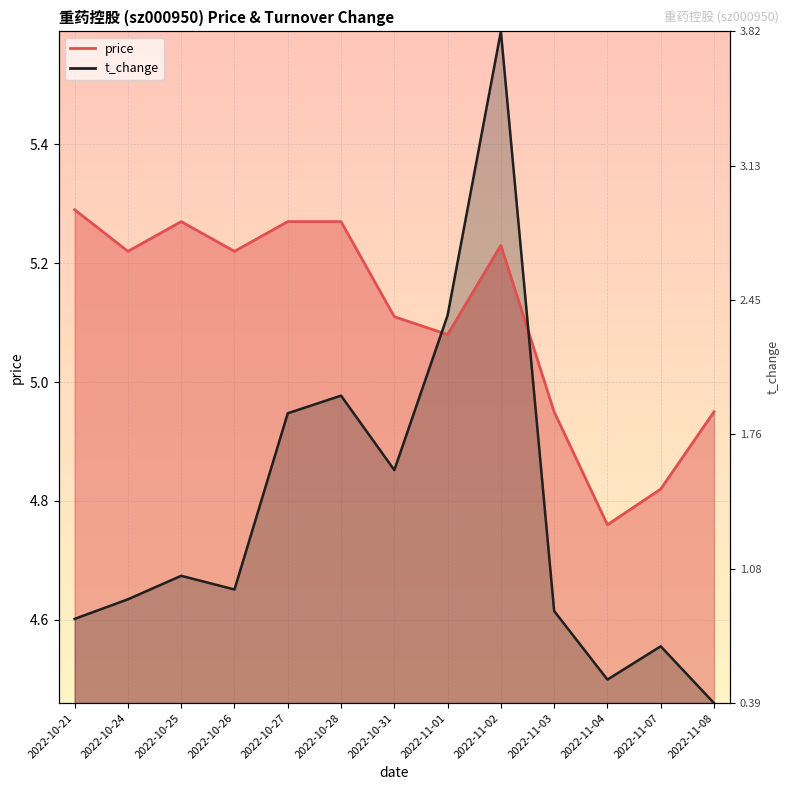

At how many categories does at least one series exceed 5?

9